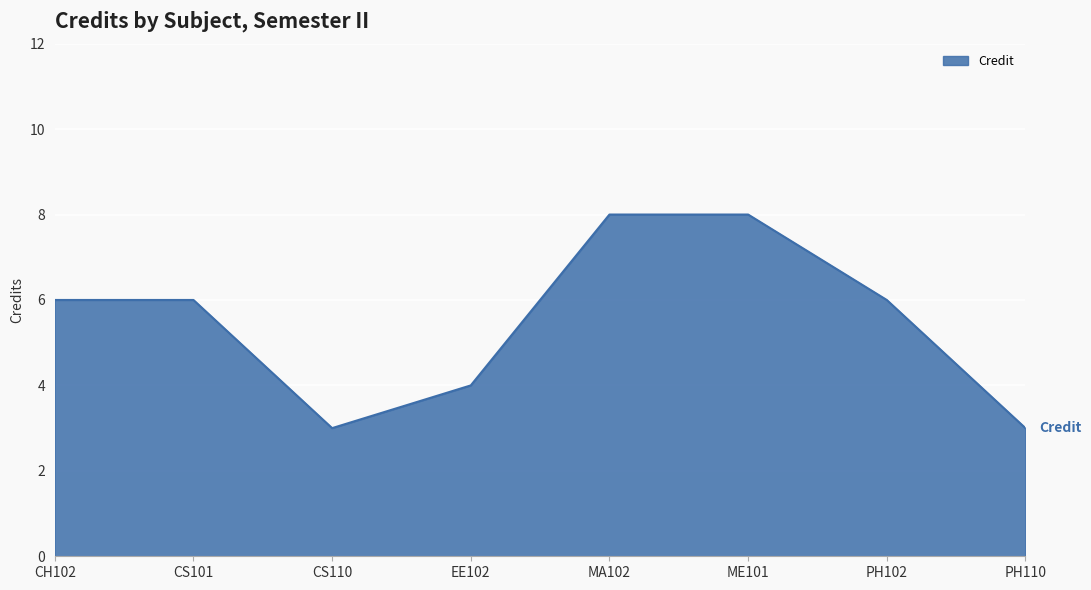

What is the average value?

6